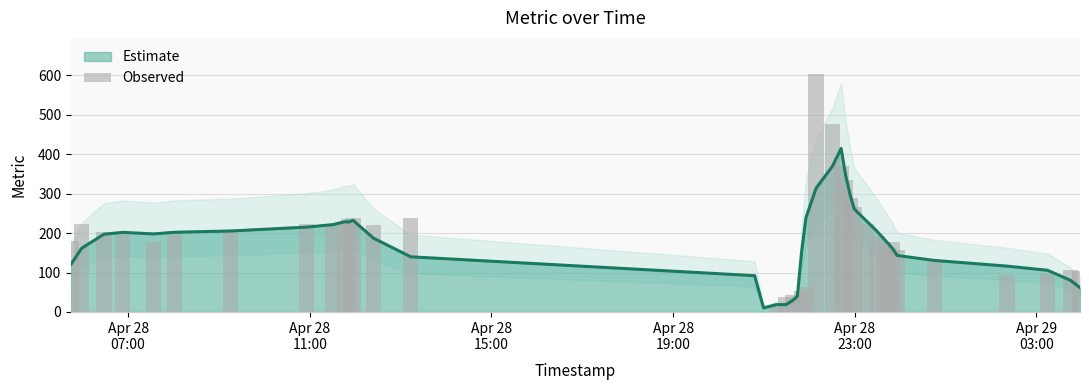

What is the sum of all values?

7161